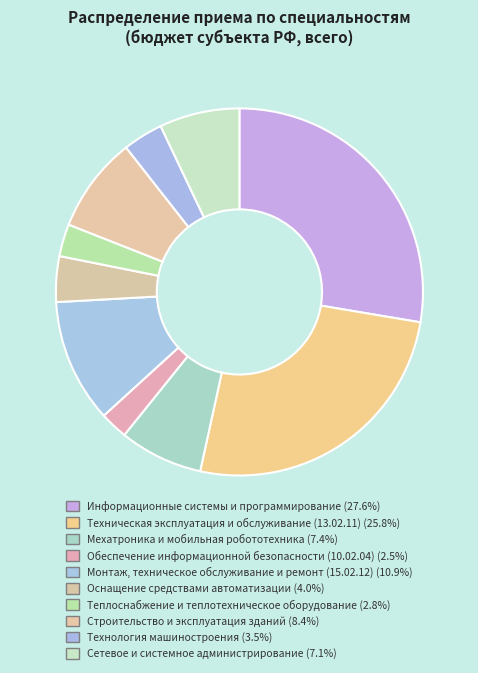

How many slices are in this pie chart?

10